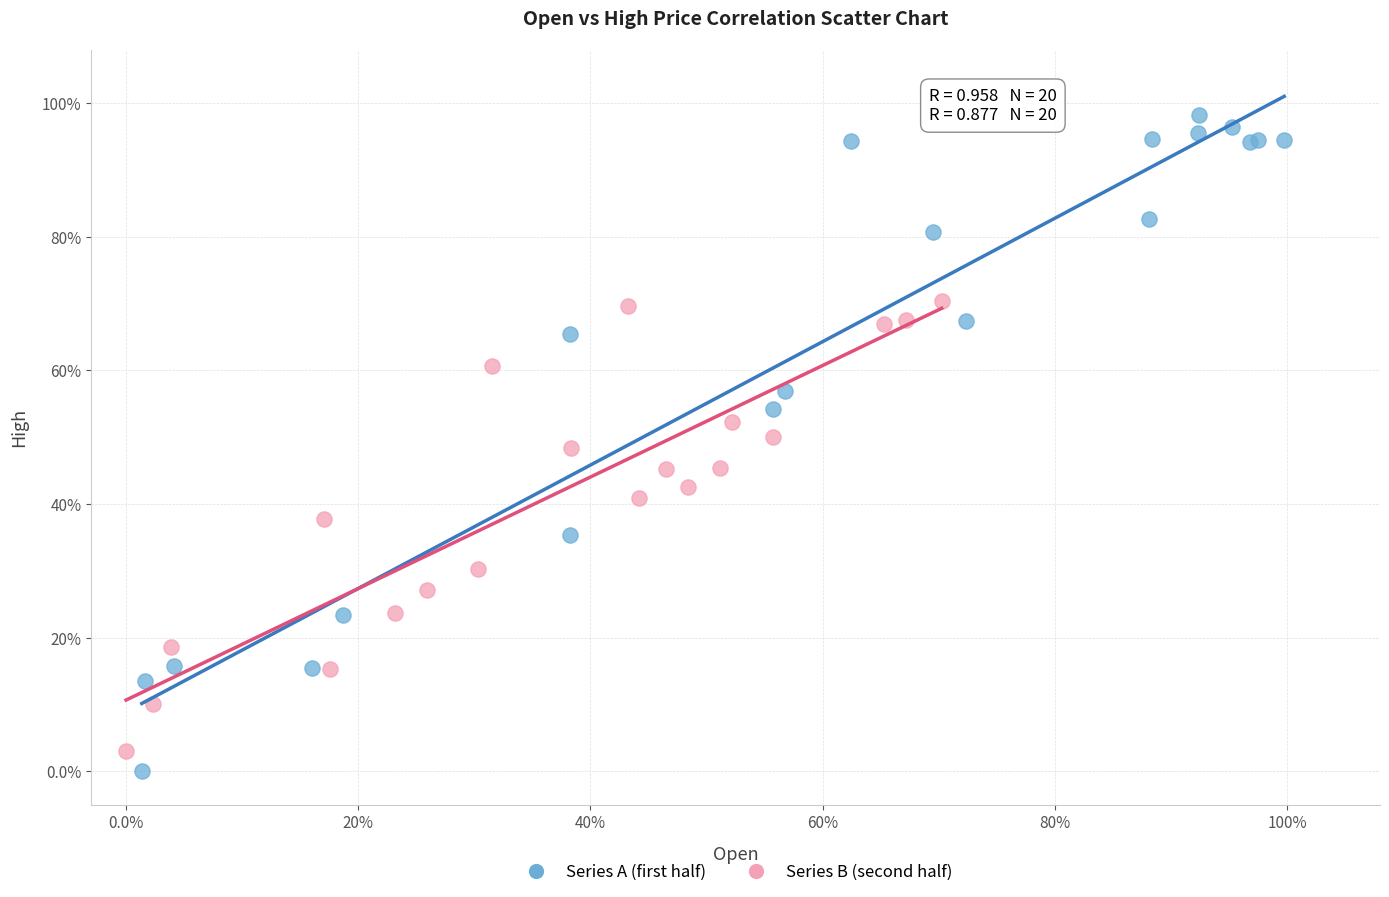

Which series reaches the maximum Y coordinate?

Series A (first half)